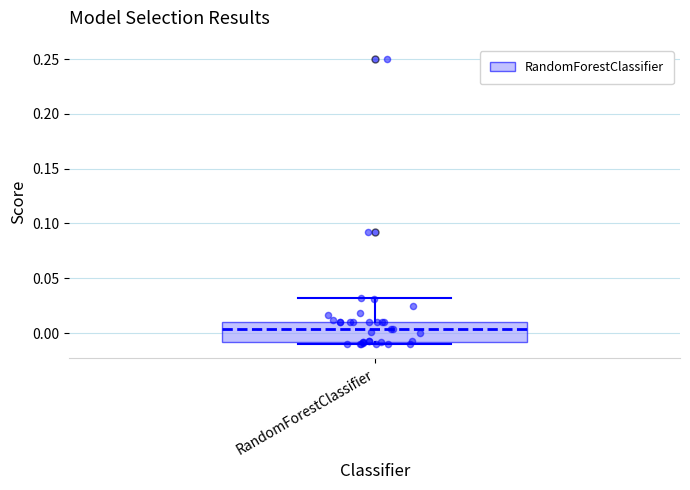

Where is the lower edge of the box for RandomForestClassifier on the y-axis? The values are not printed on the chart, so give them approximately, as read against the axis.

-0.010